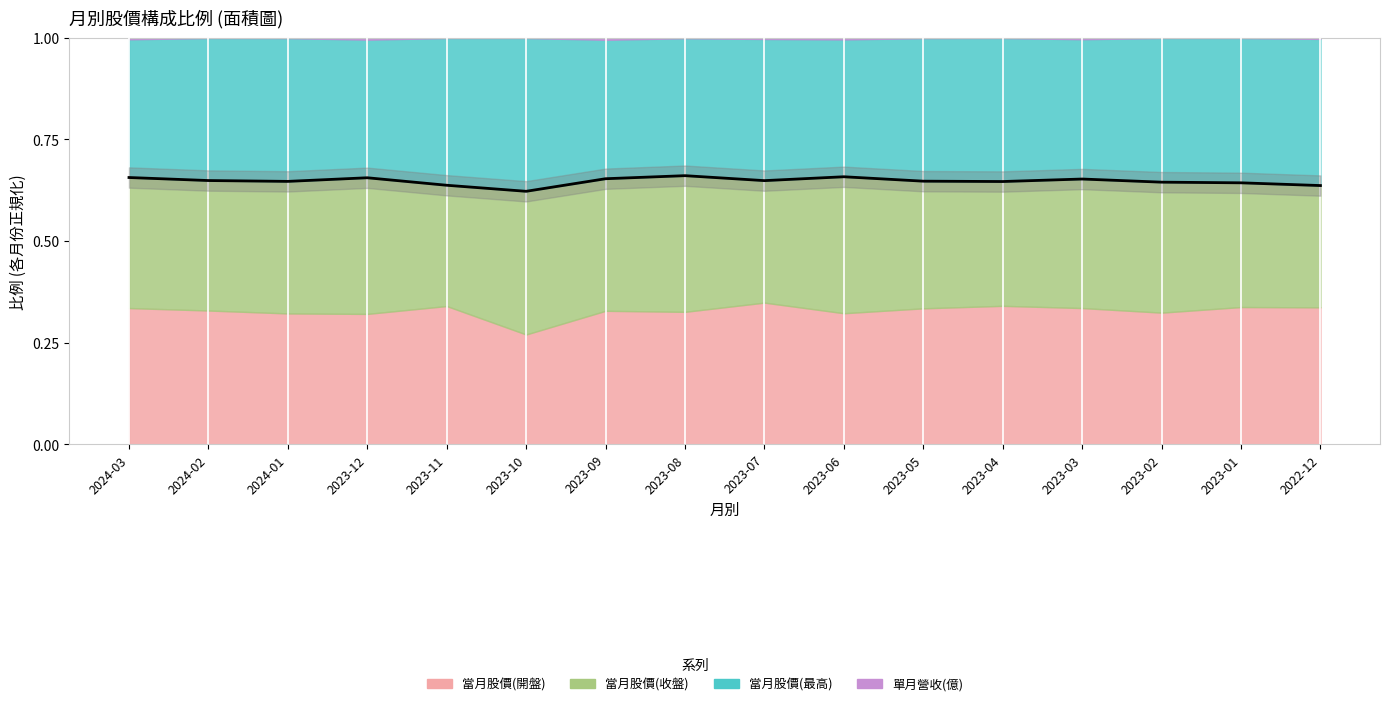

How many points are lower than both their immediate neighbors (excluding endpoints)?

4